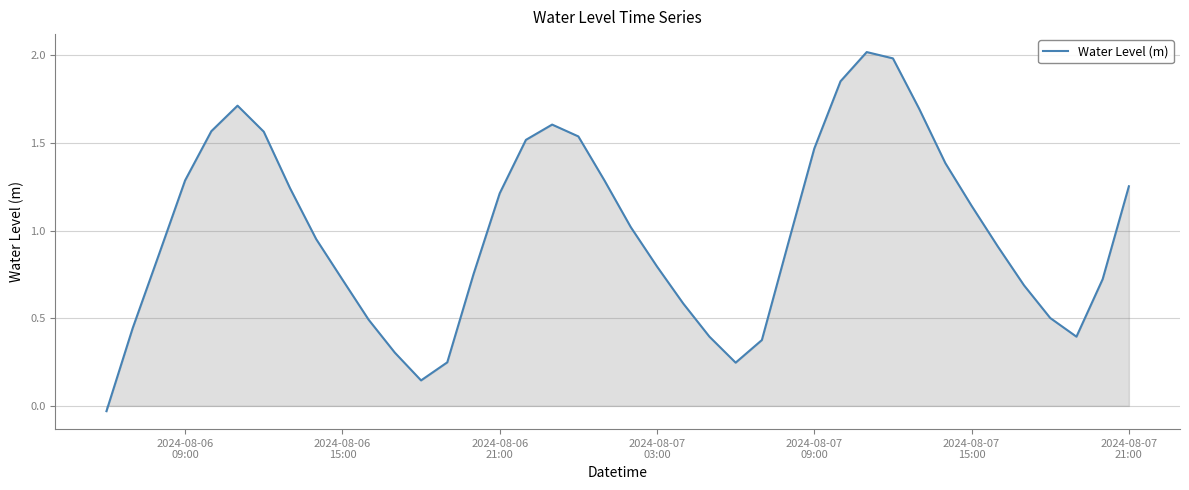

What is the difference between the maximum and minimum values?

2.0